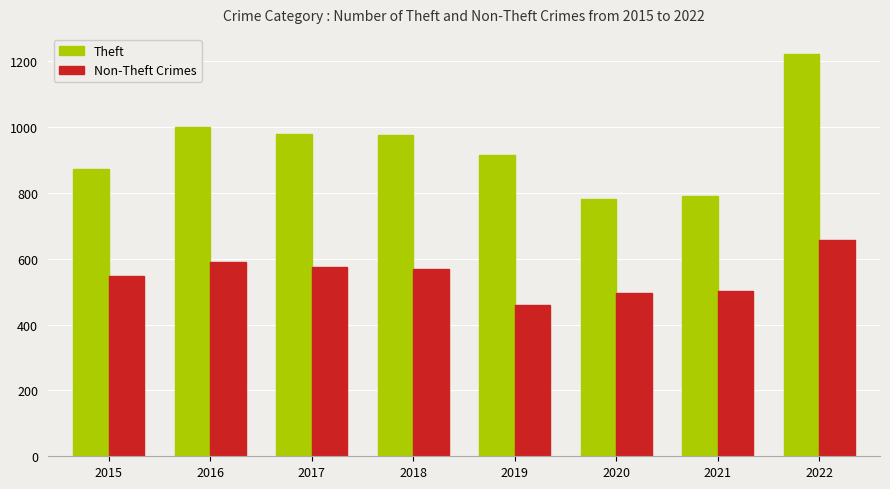

What is the difference between the second highest and minimum values in the Theft series?

216